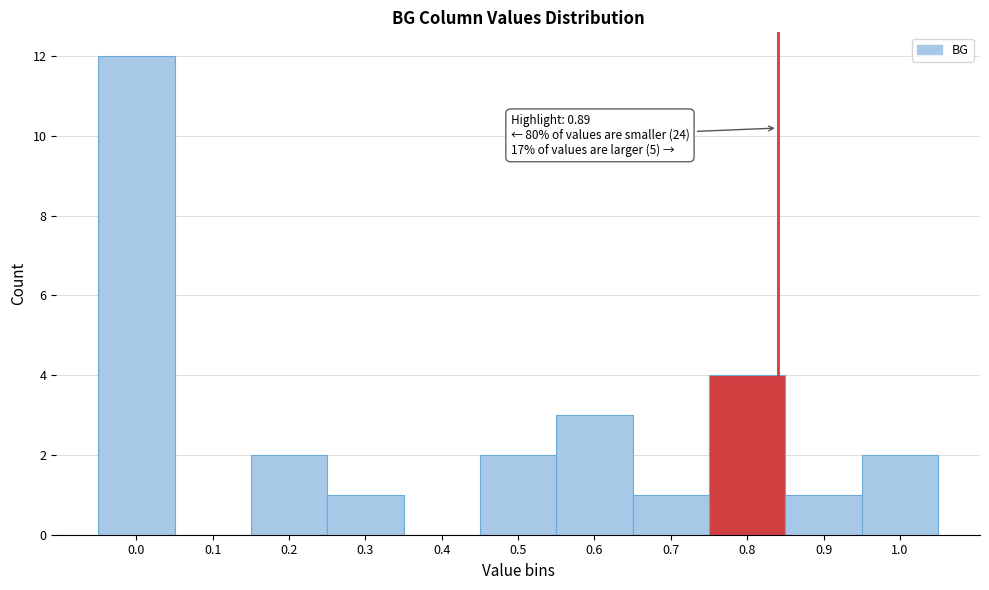

Reading left to right, list all the values displayed in this chart.

0.0=12	0.1=0	0.2=2	0.3=1	0.4=0	0.5=2	0.6=3	0.7=1	0.8=4	0.9=1	1.0=2